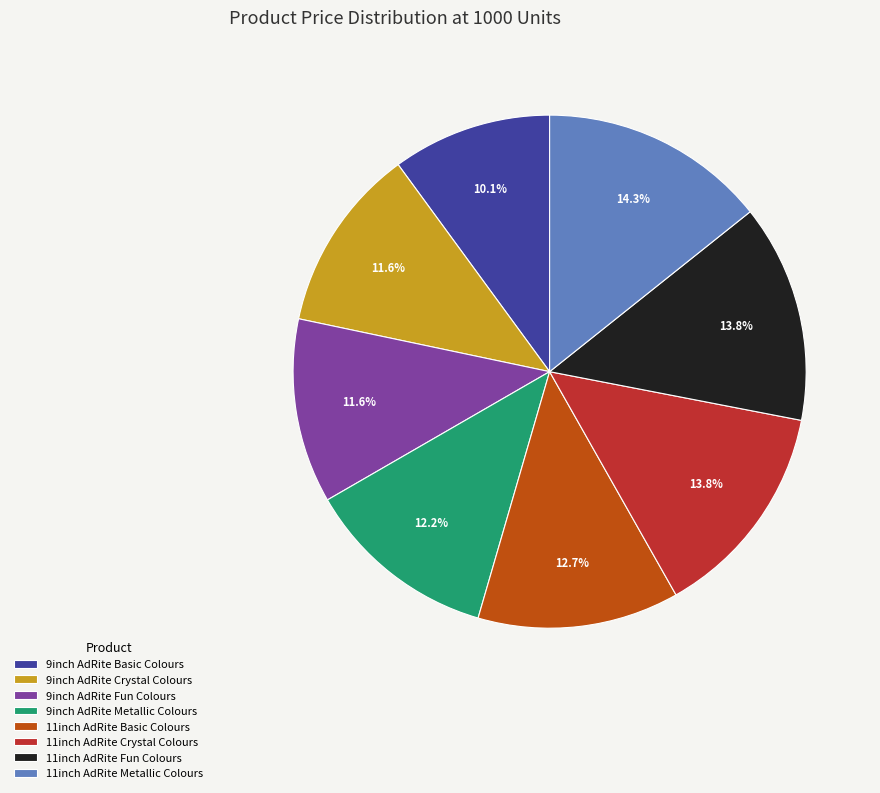

Is 11inch AdRite Fun Colours the majority of the pie?

No